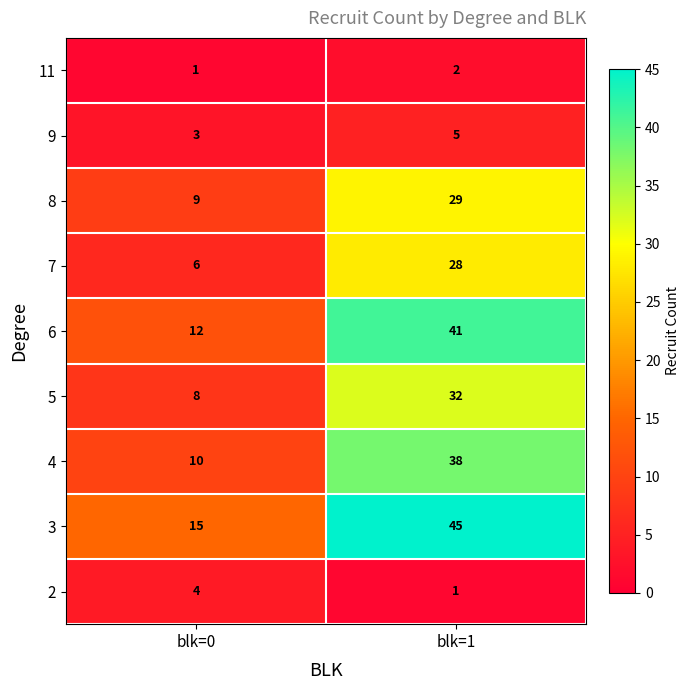

List the series in order of their peak value, highest first.

3, 6, 4, 5, 8, 7, 9, 2, 11